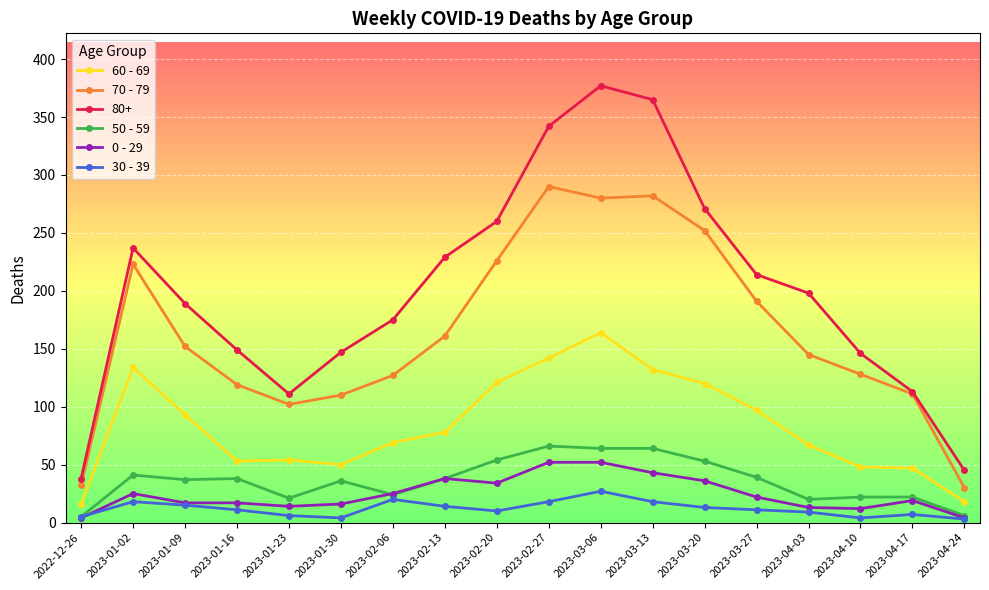

At which category is the sum across all series the highest?

2023-03-06